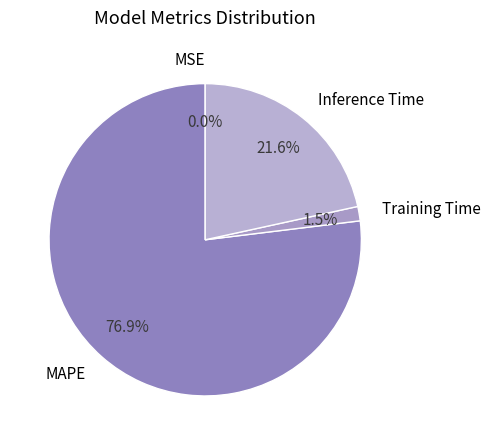

Which has a higher value, MAPE or Inference Time?

MAPE